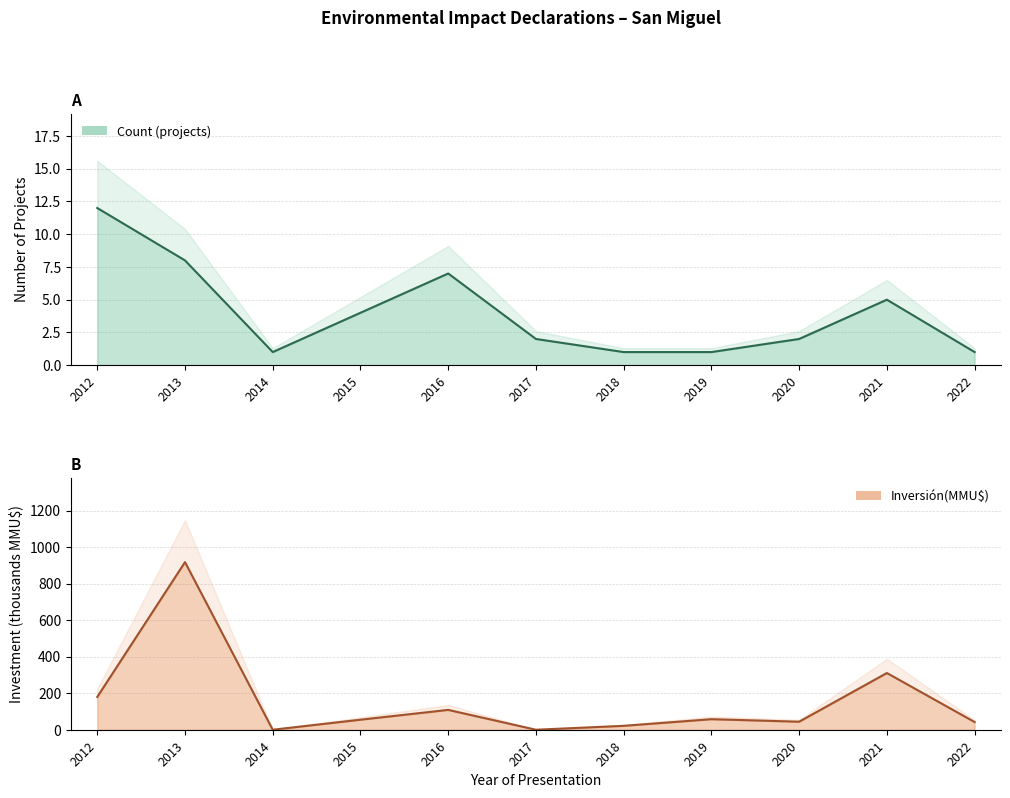

Reading left to right, transcribe all the data shown in this chart.

Count: 12.0	8.0	1.0	4.0	7.0	2.0	1.0	1.0	2.0	5.0	1.0
Inversión(MMU$): 179.7	918.5	0.0	55.0	108.7	0.0	21.4	57.8	44.0	310.8	42.2